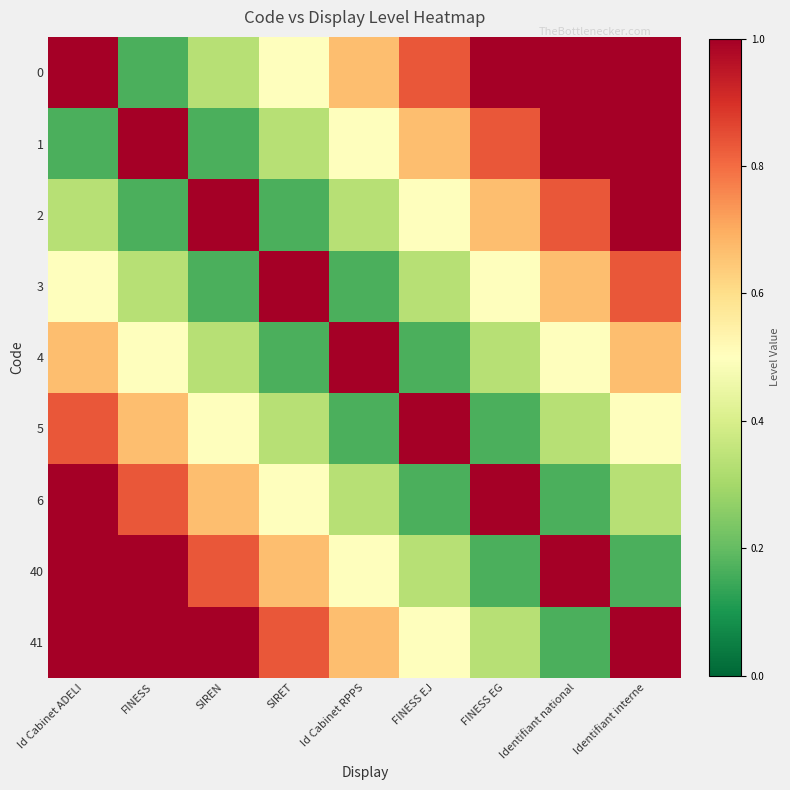

Count the number of data series in this chart.

9